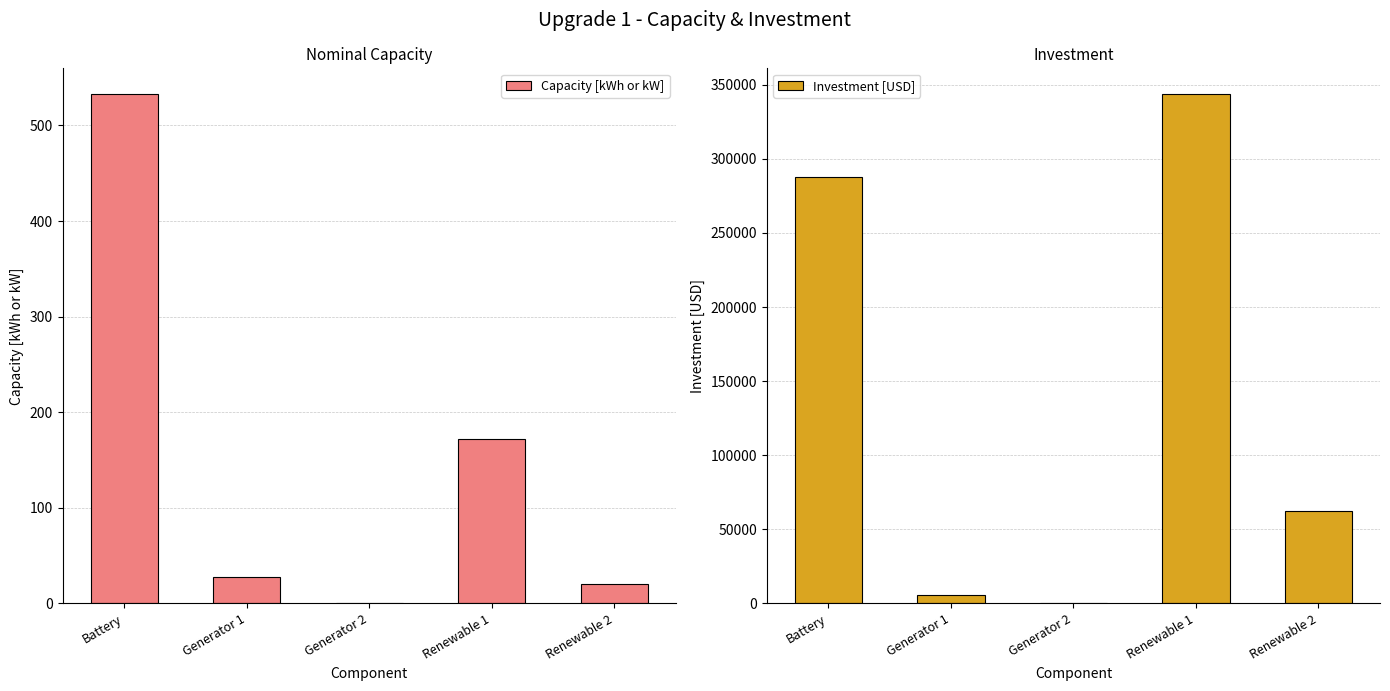

List the series in order of their overall mean, lowest first.

Capacity [kWh or kW], Investment [USD]